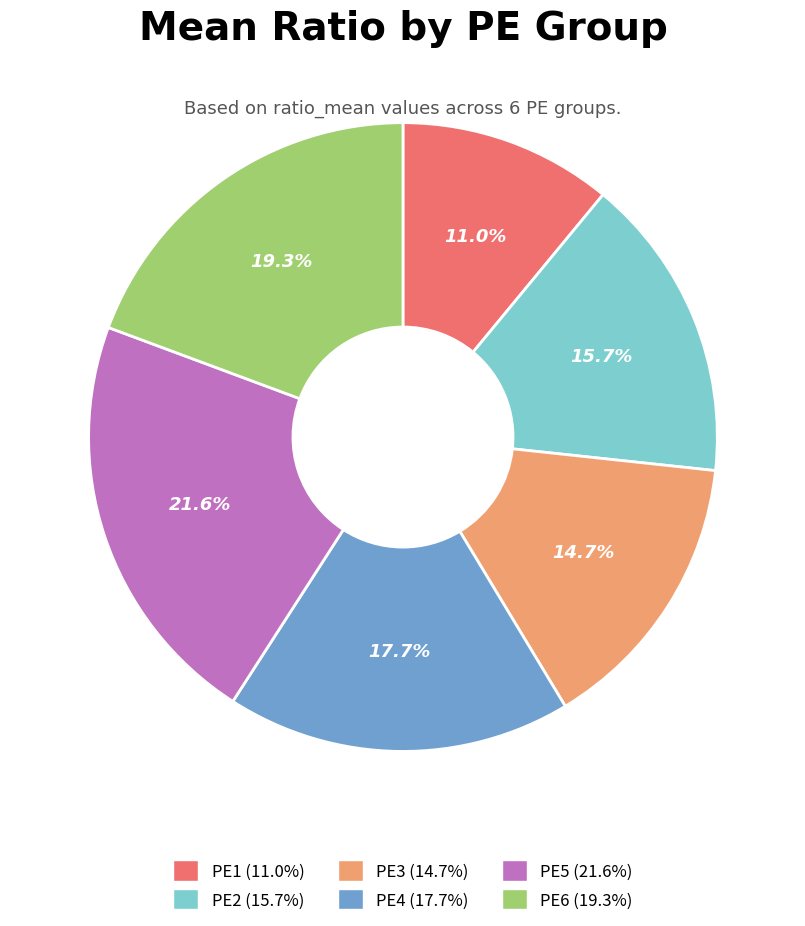

How many segments does this pie chart have?

6